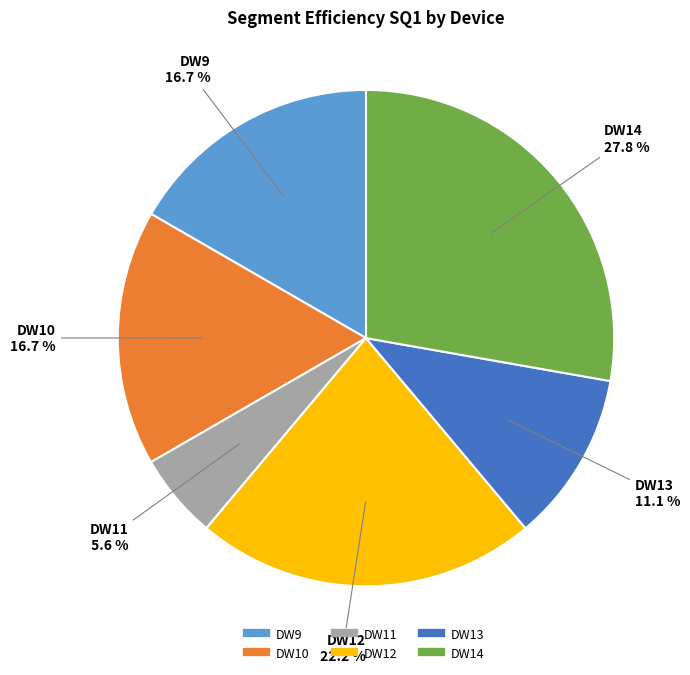

Is DW10 the majority of the pie?

No